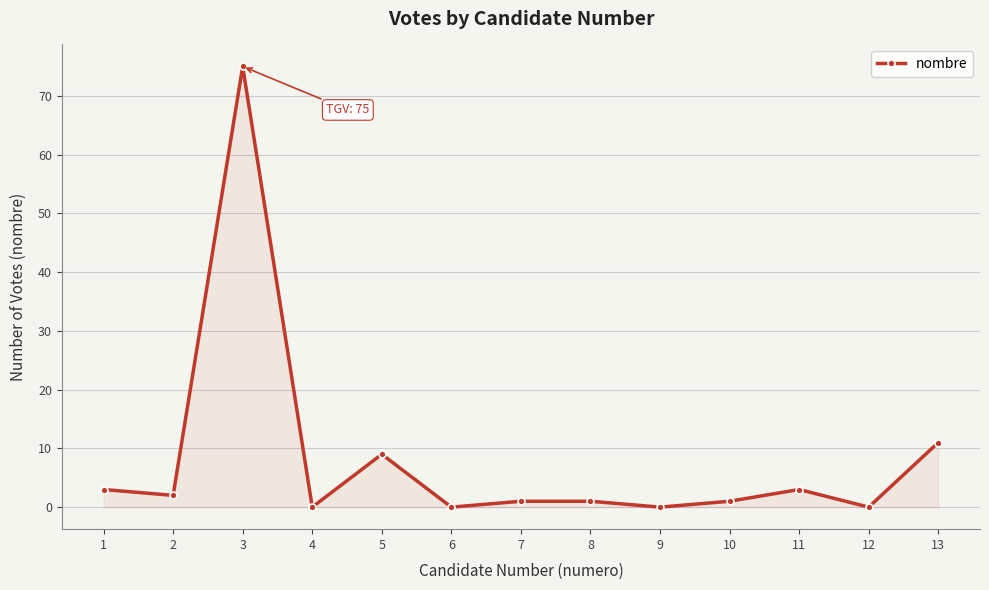

What is the difference between the maximum and second lowest values?

75